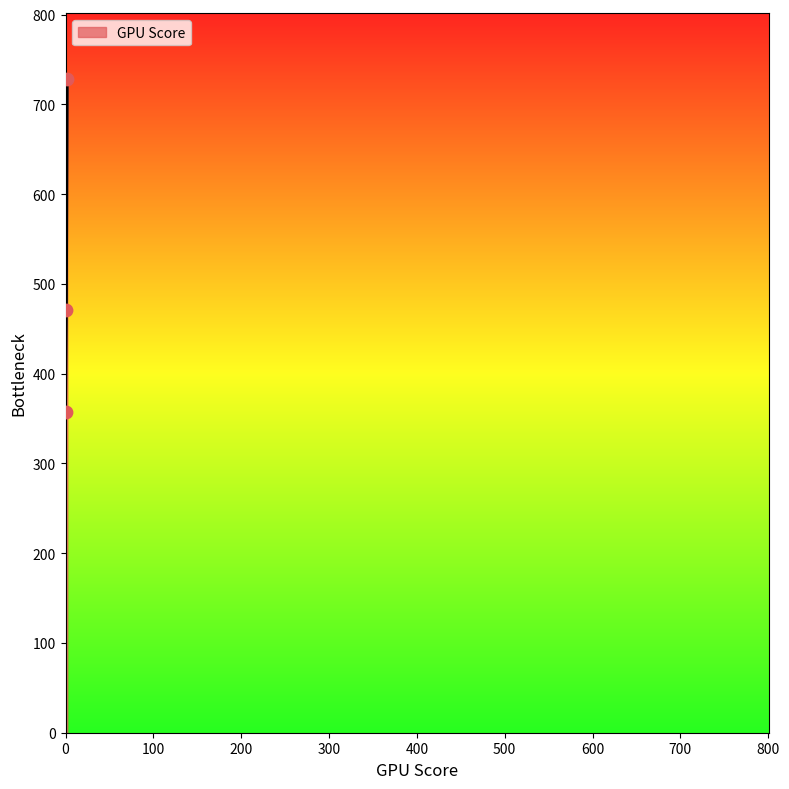

What is the greatest value displayed?

728.6